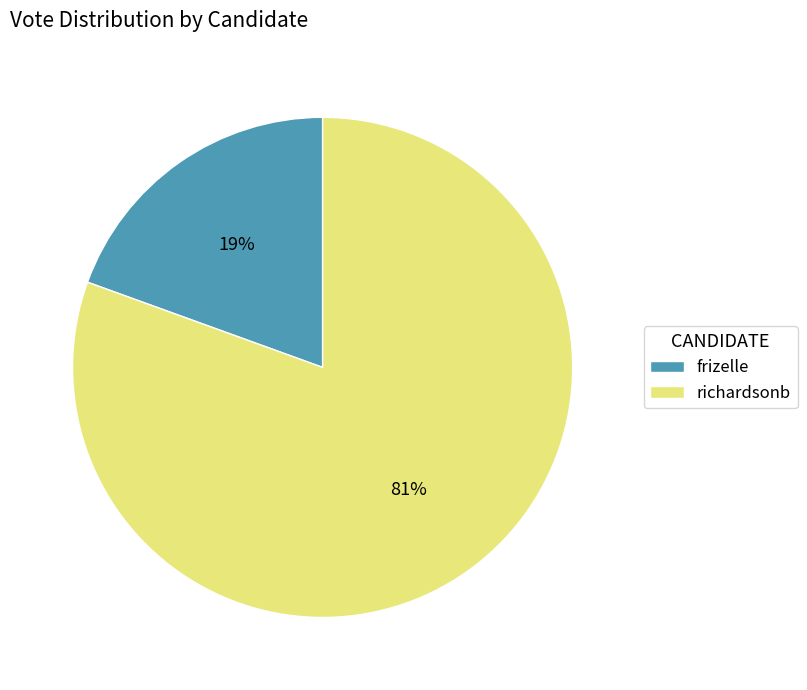

The richardsonb slice represents 71% of the pie. True or false?

False